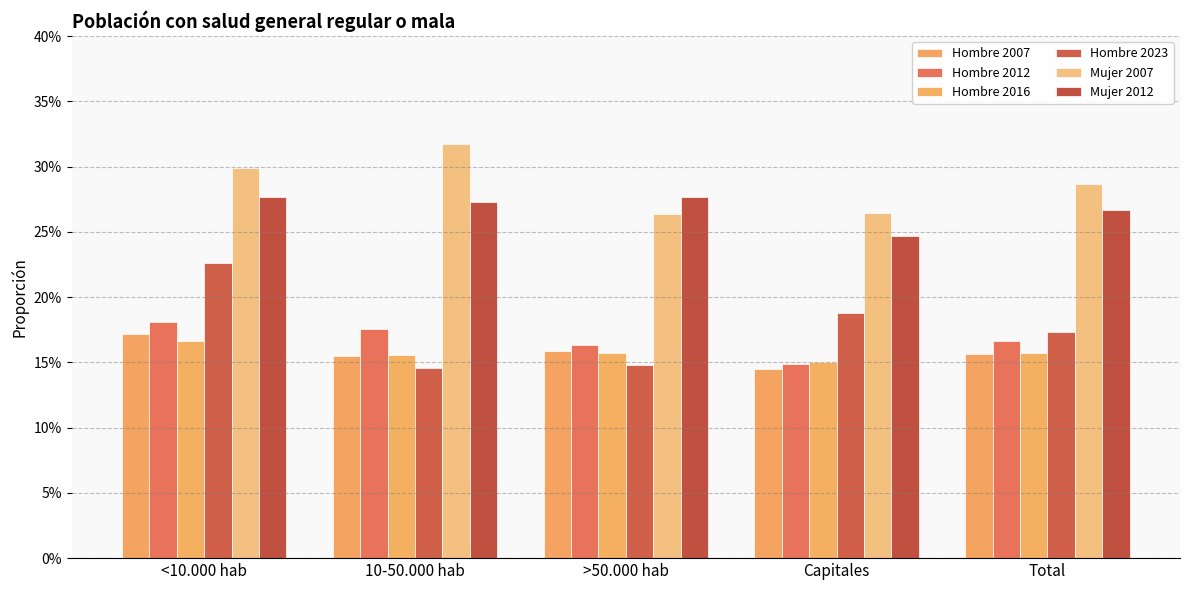

What is the spread (max minus min) of values at >50.000 hab?

0.1